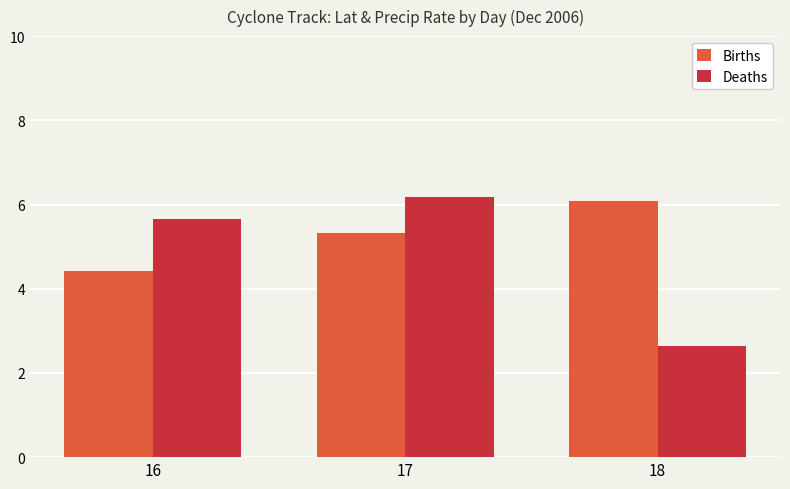

List the series in order of their peak value, lowest first.

Births, Deaths